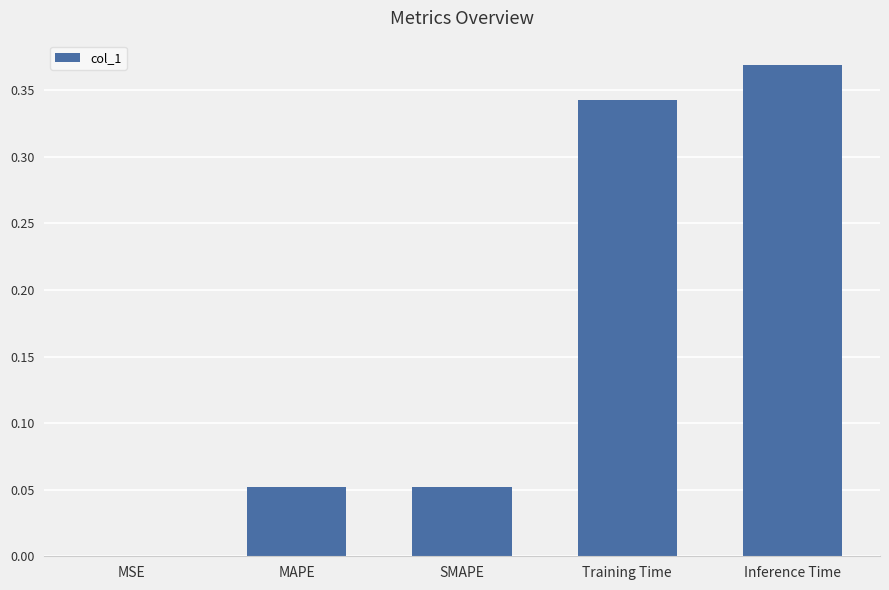

The value at Training Time is 0.1. True or false?

False